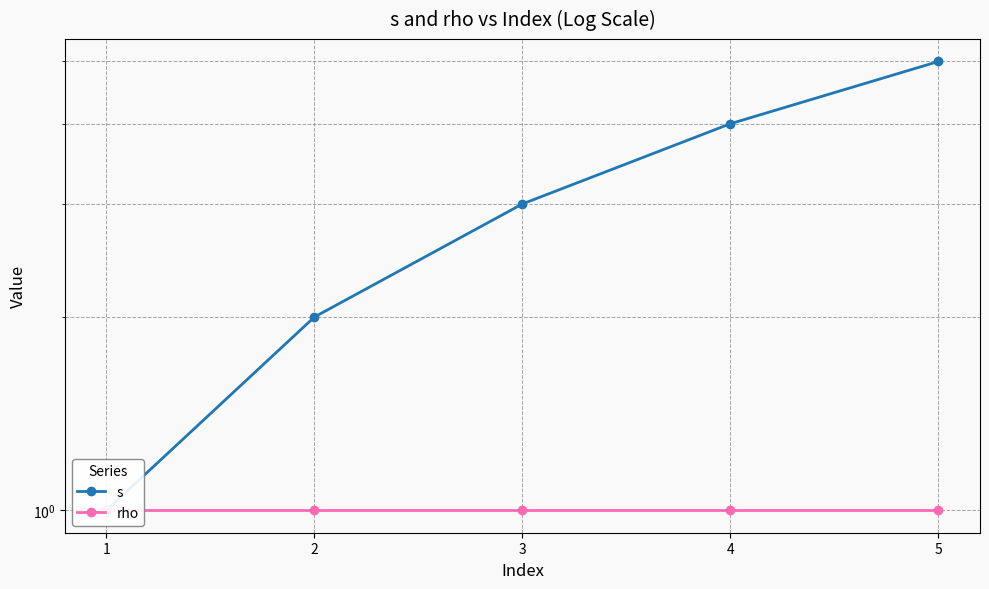

Between 2 and 1, which is larger?

2